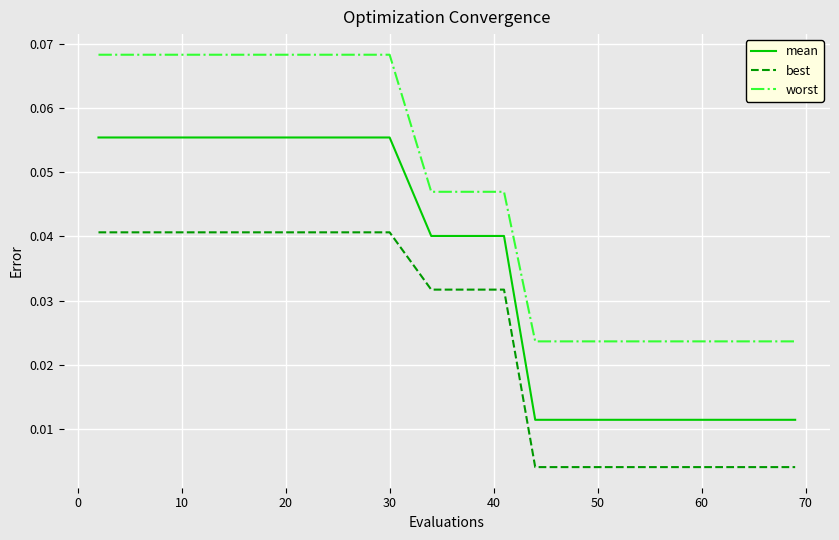

Which series has the largest range (max minus min)?

worst